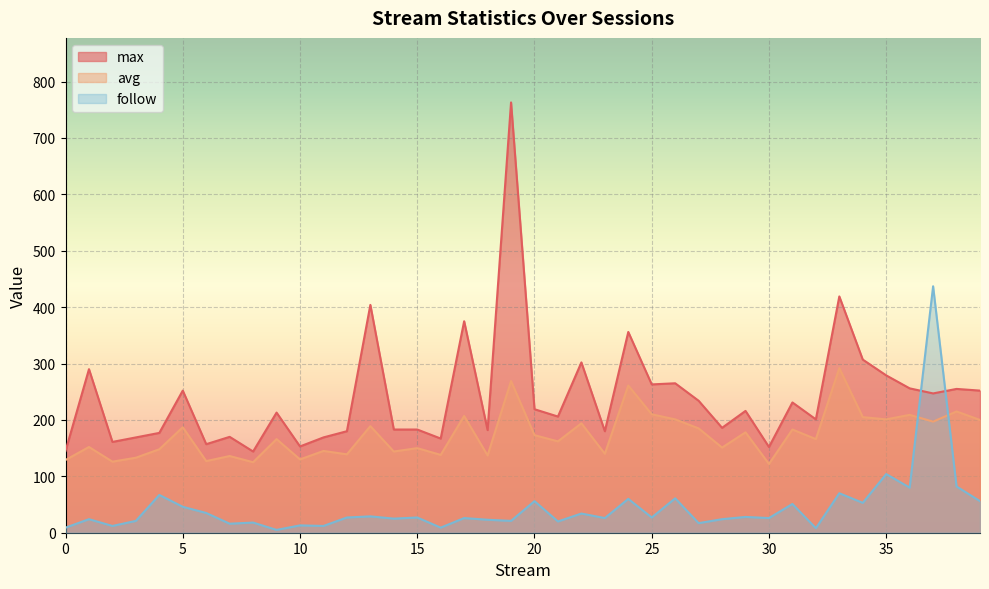

How many interior local peaks does the max series have?

14